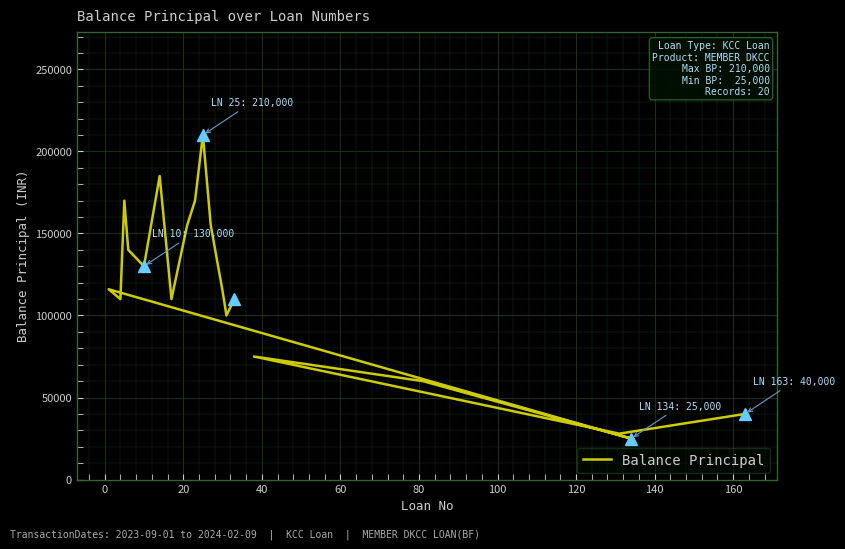

What is the maximum value shown in the chart?

210000